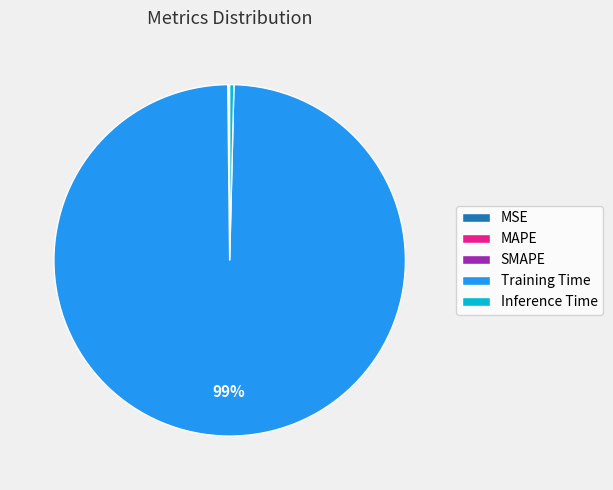

Which category accounts for the majority?

Training Time